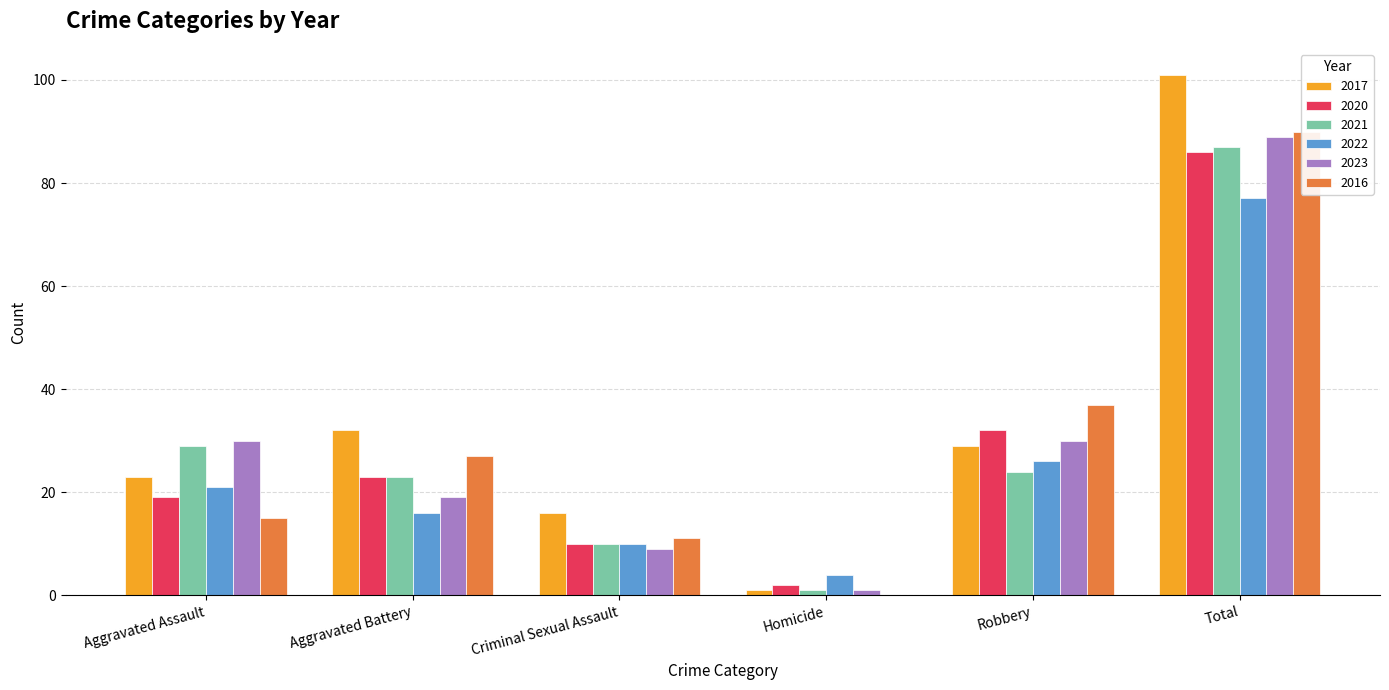

What is the average value of the 2021 series?

29